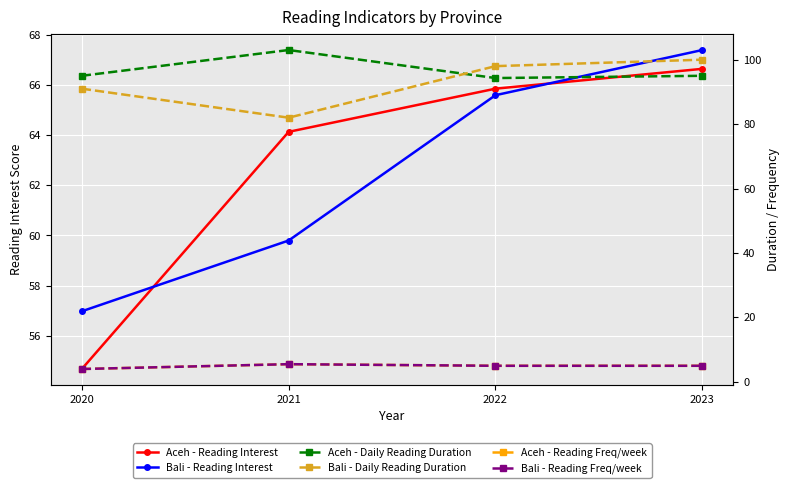

Where is Bali - Reading Freq/week nearest to the value 4?

2020